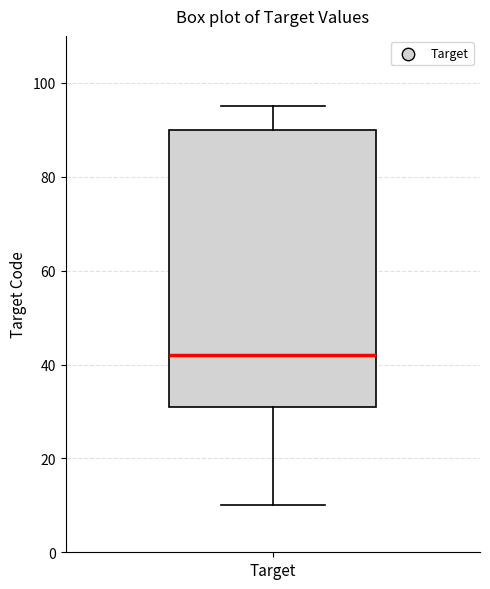

Where is the upper edge of the box for Target on the y-axis? The values are not printed on the chart, so give them approximately, as read against the axis.

90